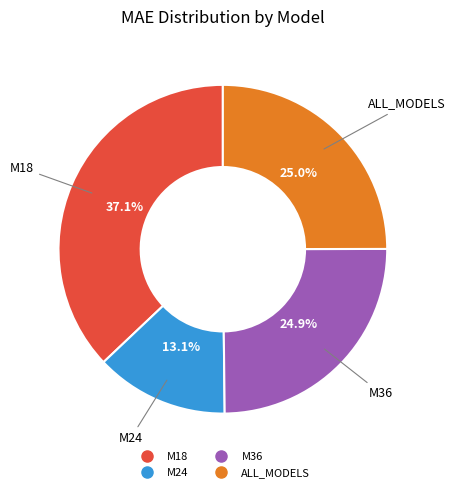

What is the smallest slice in the pie chart?

M24